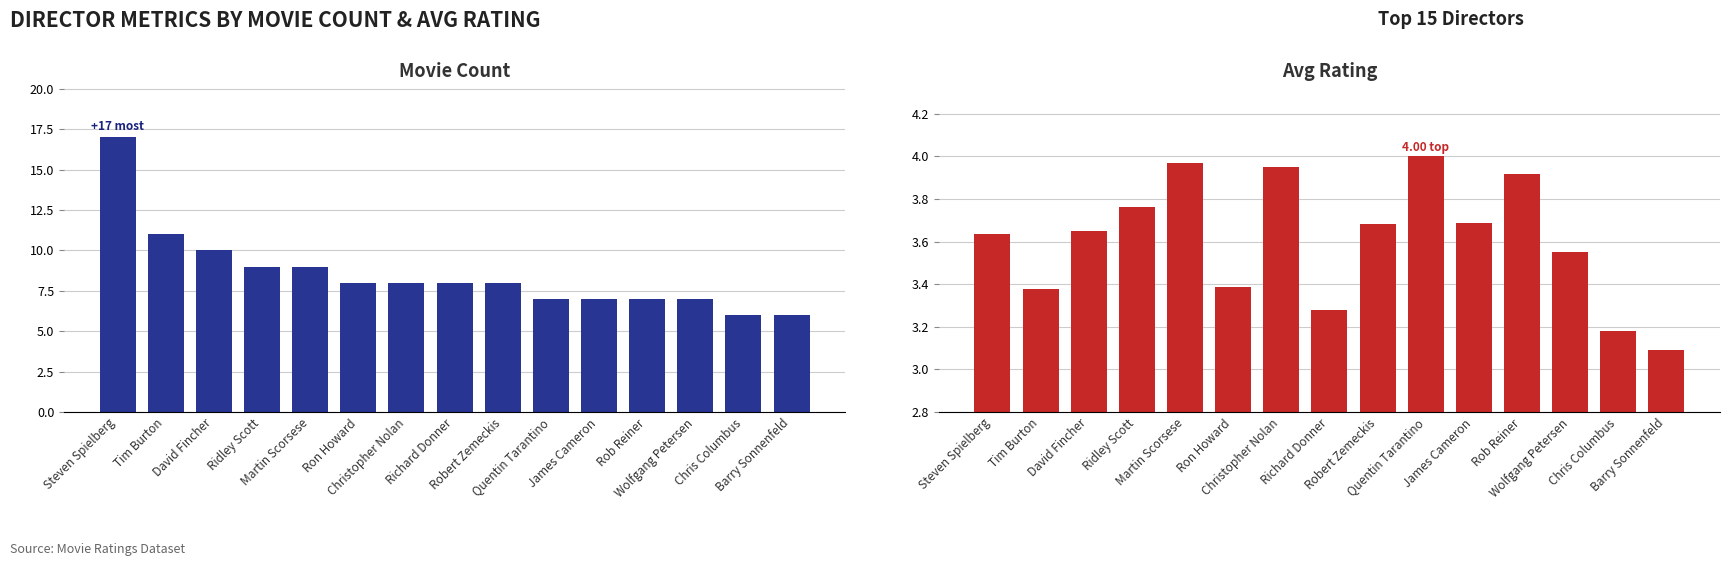

List the series in order of their peak value, highest first.

Movie Count, Avg Rating